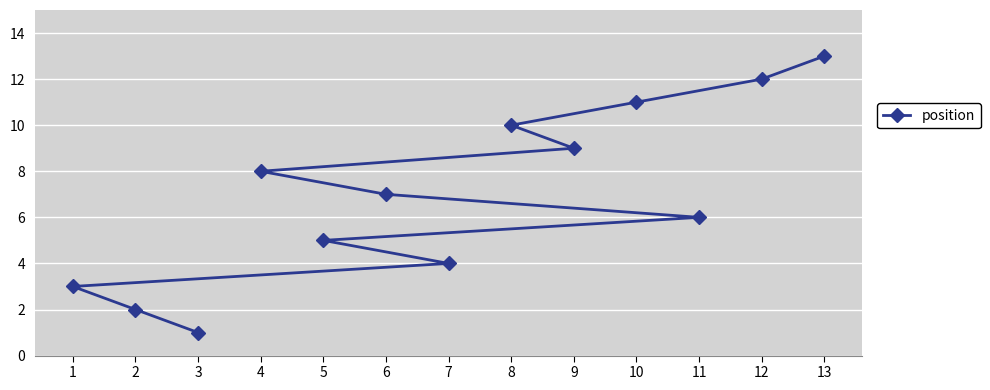

How many series are shown in this chart?

1